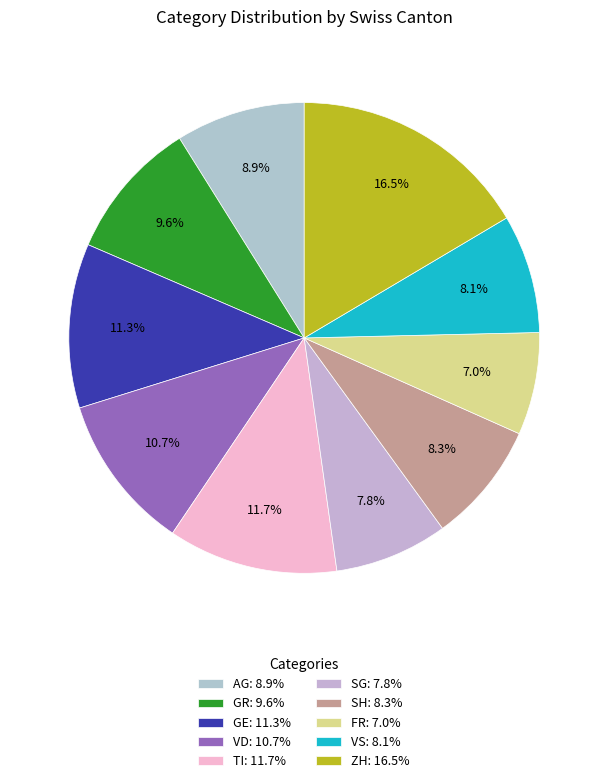

How many slices are in this pie chart?

10